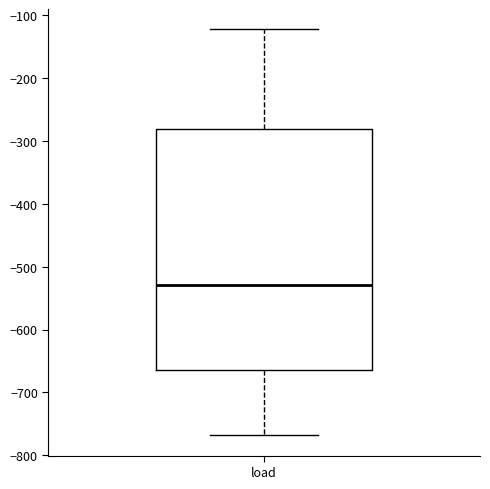

Where does the upper whisker of the box for load end on the y-axis? The values are not printed on the chart, so give them approximately, as read against the axis.

-120